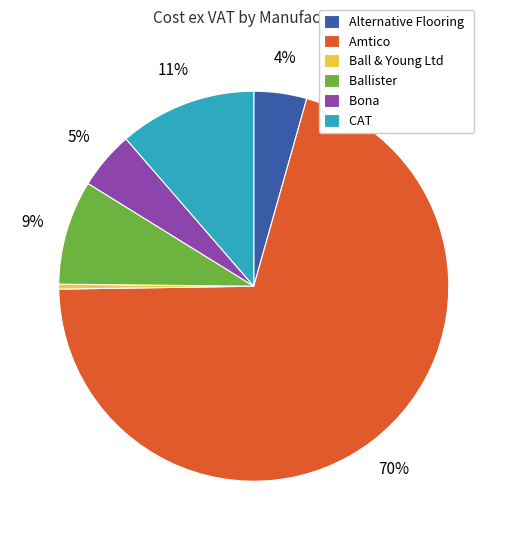

Which category accounts for the majority?

Amtico